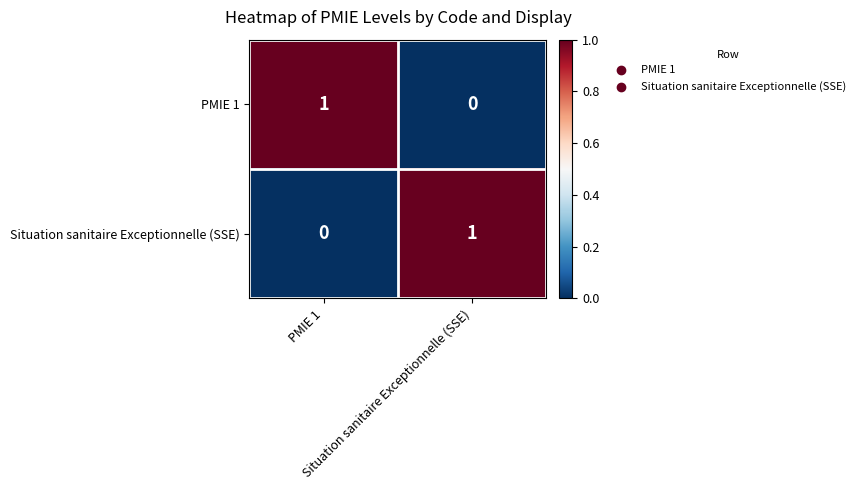

How many distinct data groups are displayed?

2